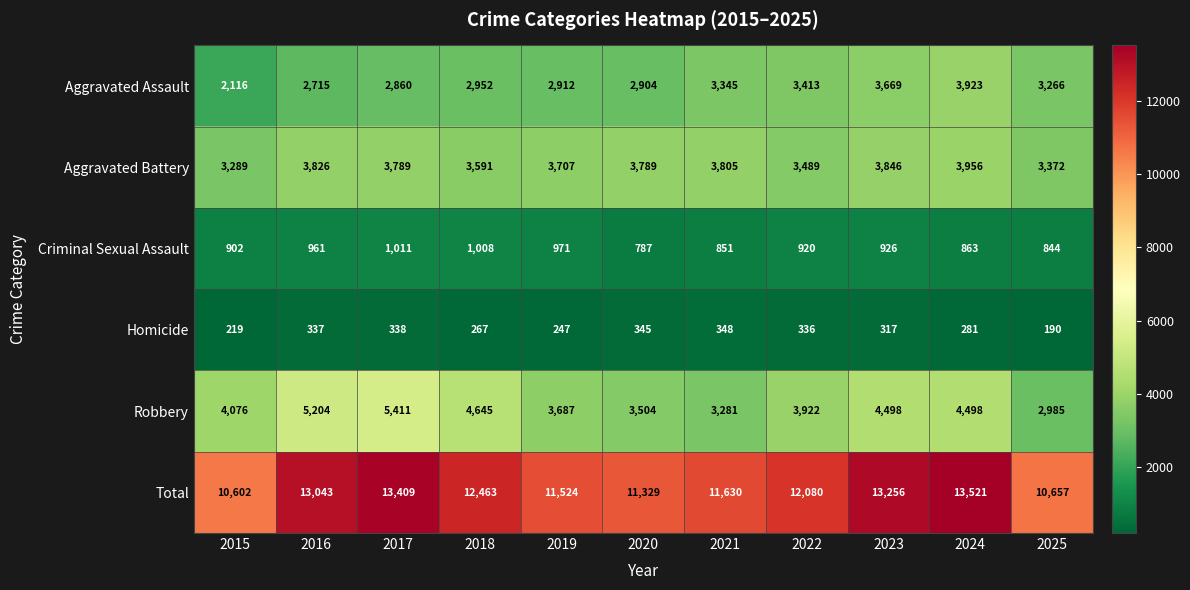

True or false: Robbery has a value of 1090 at 2015.

False